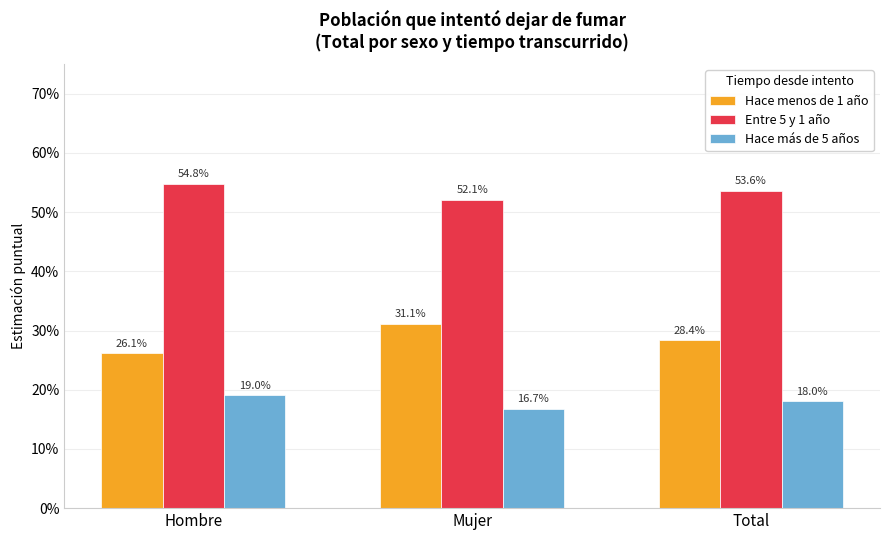

What value does the Entre 5 y 1 año series have at Hombre?

0.5